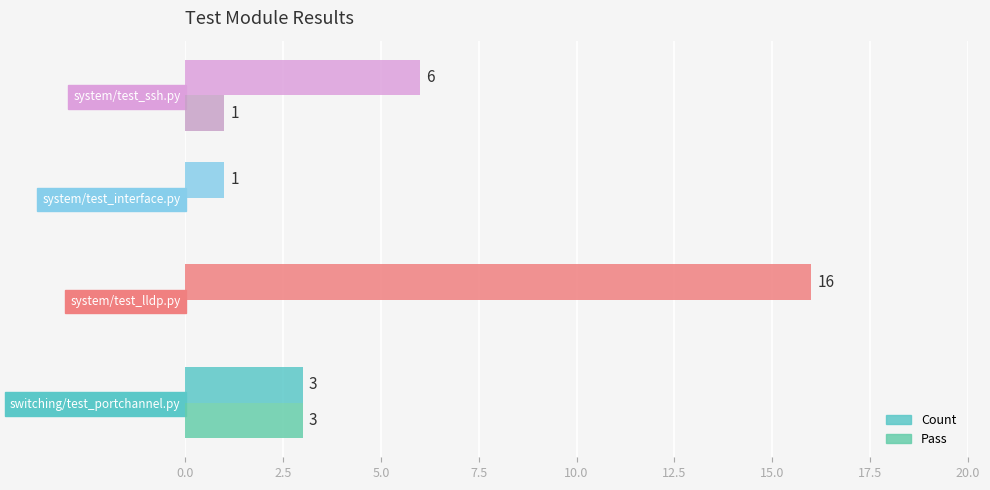

How many categories are shown in the chart?

4